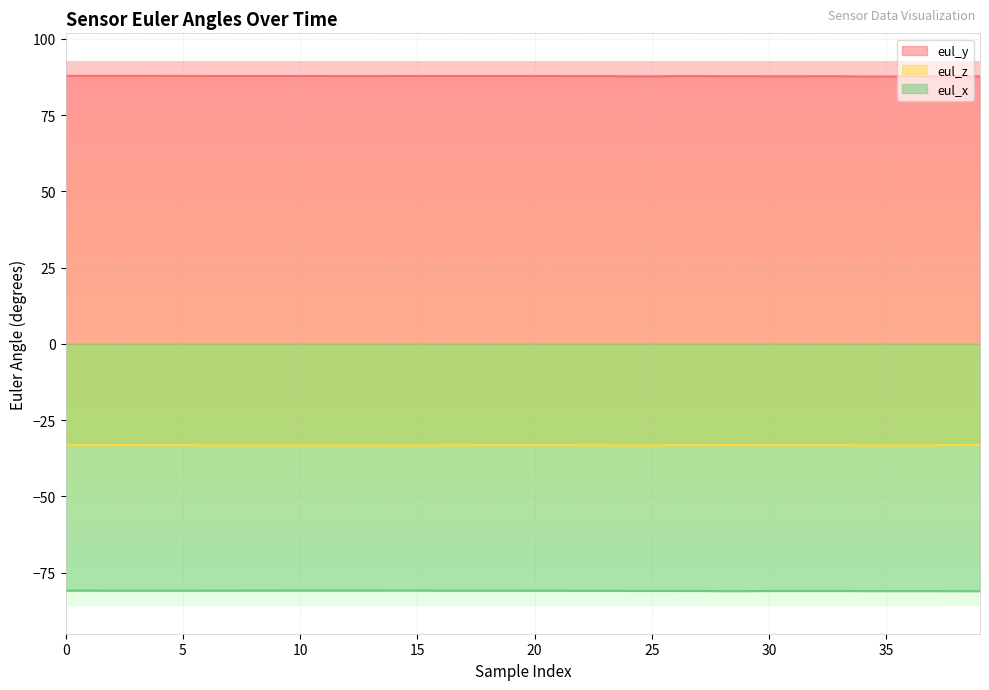

Which has a higher value, 2 or 23?

2